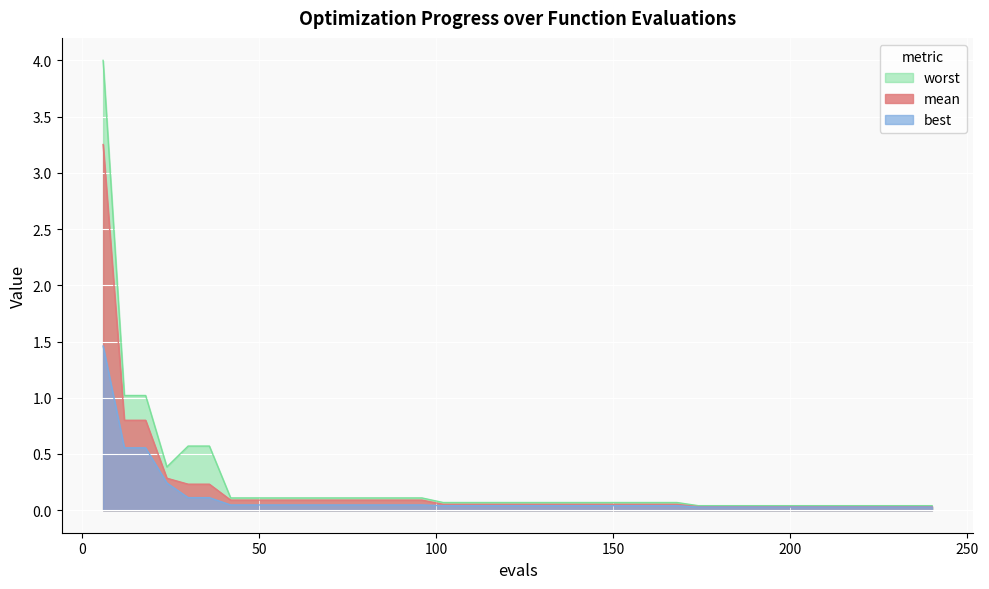

Reading left to right, list all the values displayed in this chart.

mean: 6=3.3	12=0.8	18=0.8	24=0.3	30=0.2	36=0.2	42=0.1	48=0.1	54=0.1	60=0.1	66=0.1	72=0.1	78=0.1	84=0.1	90=0.1	96=0.1	102=0.1	108=0.1	114=0.1	120=0.1	126=0.1	132=0.1	138=0.1	144=0.1	150=0.1	156=0.1	162=0.1	168=0.1	174=0.0	180=0.0	186=0.0	192=0.0	198=0.0	204=0.0	210=0.0	216=0.0	222=0.0	228=0.0	234=0.0	240=0.0
best: 6=1.5	12=0.6	18=0.6	24=0.2	30=0.1	36=0.1	42=0.0	48=0.0	54=0.0	60=0.0	66=0.0	72=0.0	78=0.0	84=0.0	90=0.0	96=0.0	102=0.0	108=0.0	114=0.0	120=0.0	126=0.0	132=0.0	138=0.0	144=0.0	150=0.0	156=0.0	162=0.0	168=0.0	174=0.0	180=0.0	186=0.0	192=0.0	198=0.0	204=0.0	210=0.0	216=0.0	222=0.0	228=0.0	234=0.0	240=0.0
worst: 6=4.0	12=1.0	18=1.0	24=0.4	30=0.6	36=0.6	42=0.1	48=0.1	54=0.1	60=0.1	66=0.1	72=0.1	78=0.1	84=0.1	90=0.1	96=0.1	102=0.1	108=0.1	114=0.1	120=0.1	126=0.1	132=0.1	138=0.1	144=0.1	150=0.1	156=0.1	162=0.1	168=0.1	174=0.0	180=0.0	186=0.0	192=0.0	198=0.0	204=0.0	210=0.0	216=0.0	222=0.0	228=0.0	234=0.0	240=0.0